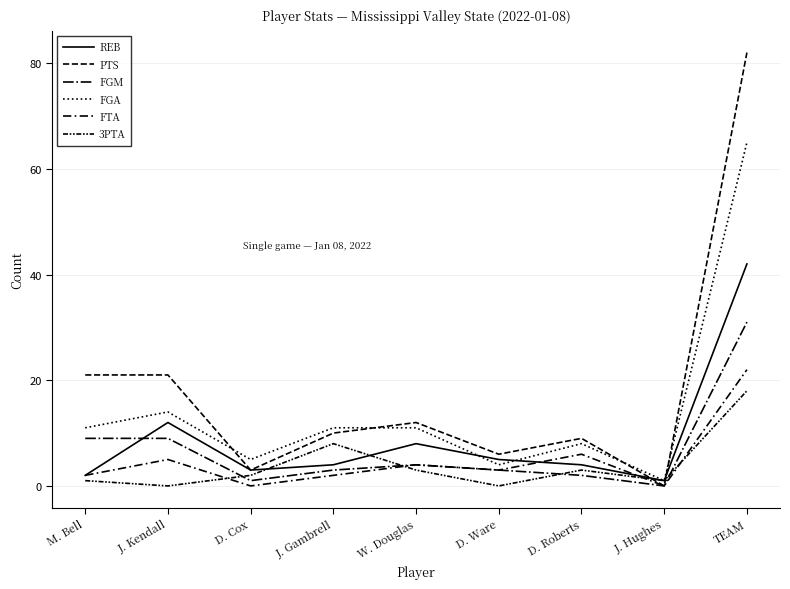

Is this an area chart (filled region under the line)?

No